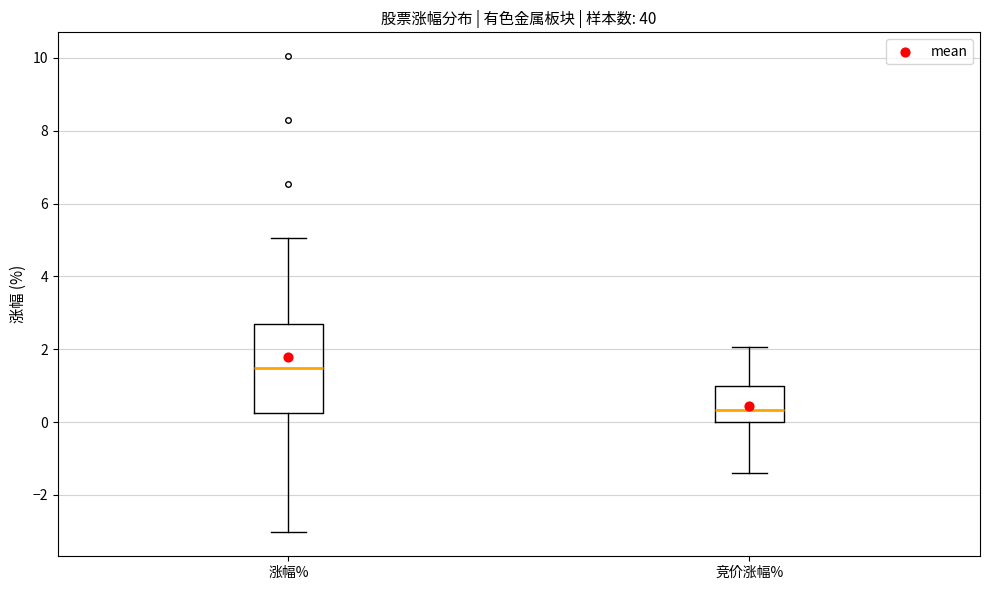

Reading left to right, read every box against the y-axis: the position of its median line, the range the box covers, and the ends of its whiskers. The values are not printed on the chart, so give them approximately, as read against the axis.

涨幅%: median 1.4, box 0.2 to 2.8, whiskers -3.0 to 5.0
竞价涨幅%: median 0.4, box 0.0 to 1.0, whiskers -1.4 to 2.0